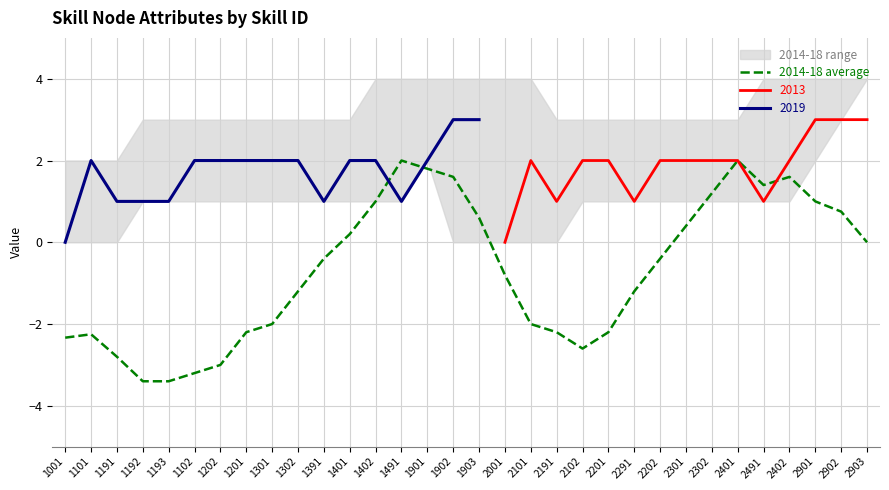

What is the approximate value at 1302?

-1.2